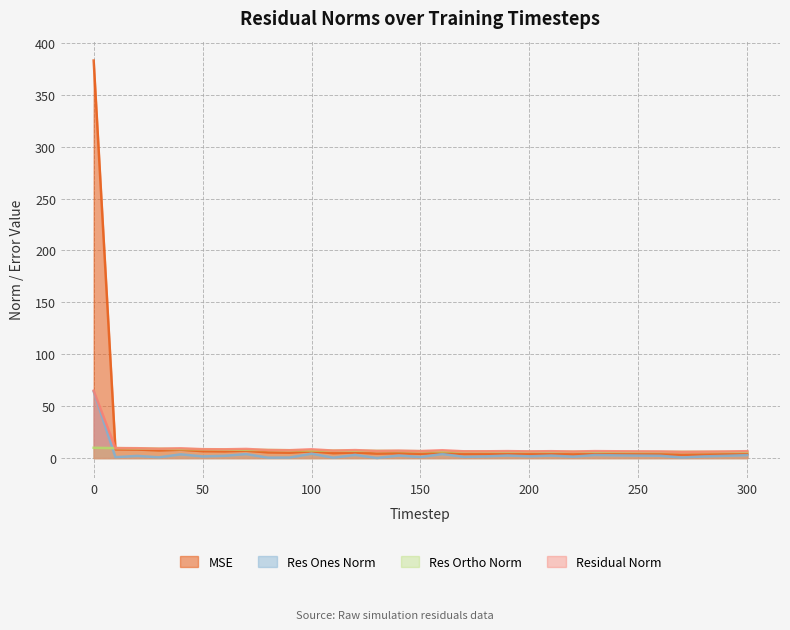

Is it true that res_ortho_norm equals 10.5 at 190?

False